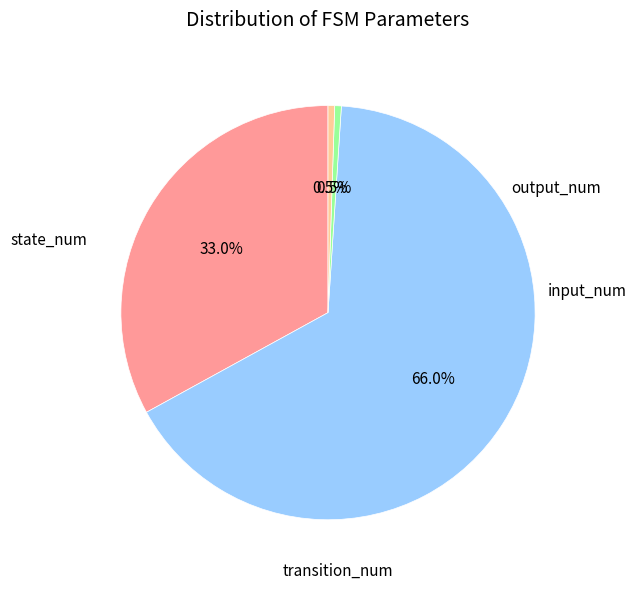

How many slices are in this pie chart?

4